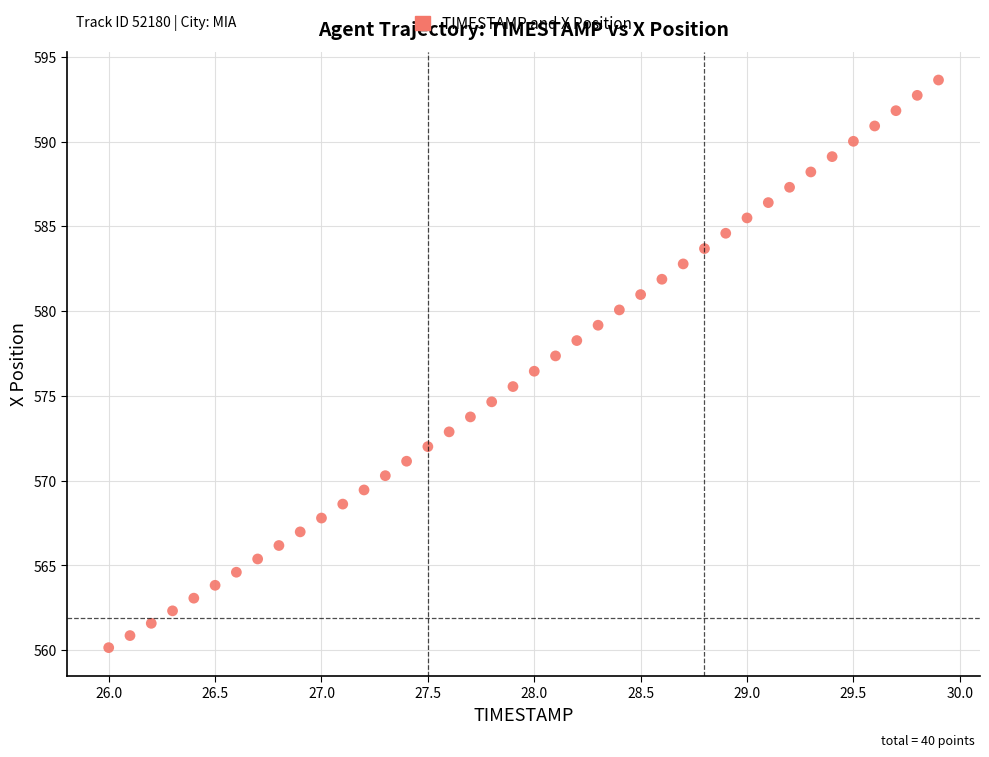

What is the range of X values (max minus min)?

3.9